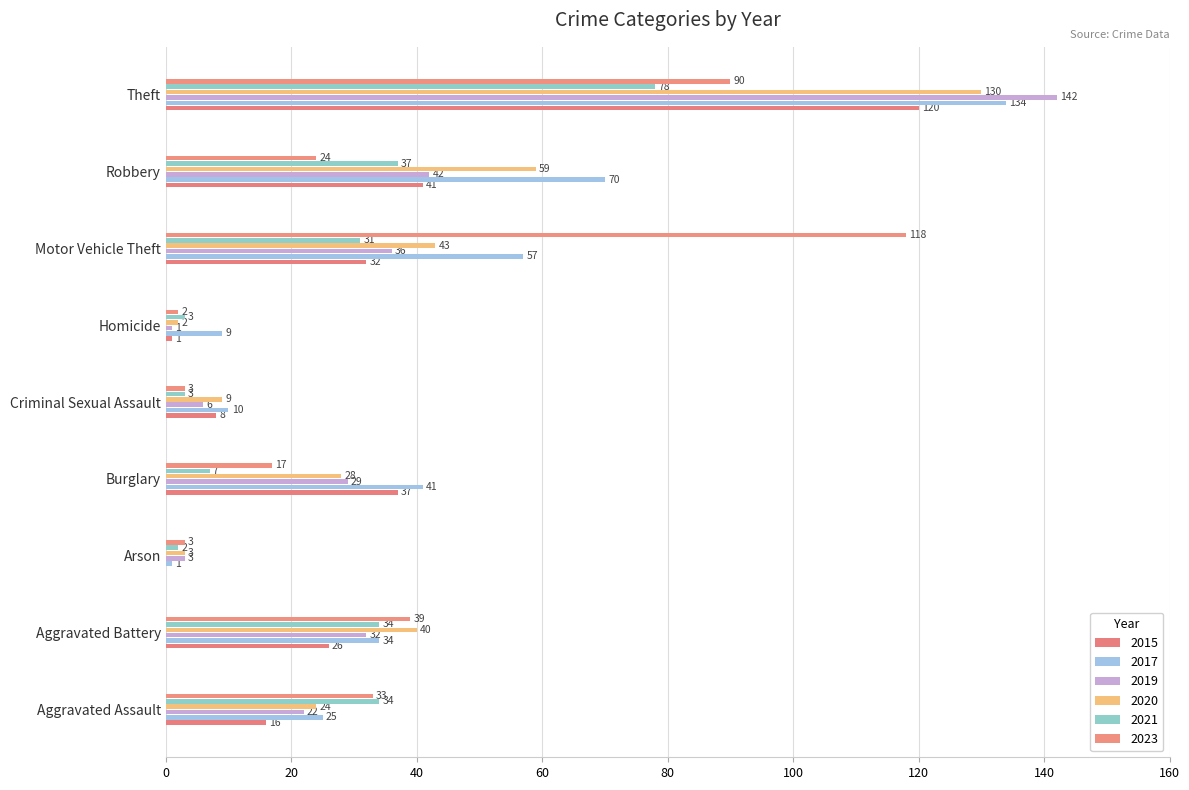

What is the value of the 2017 bar at the 3rd from the left?

1